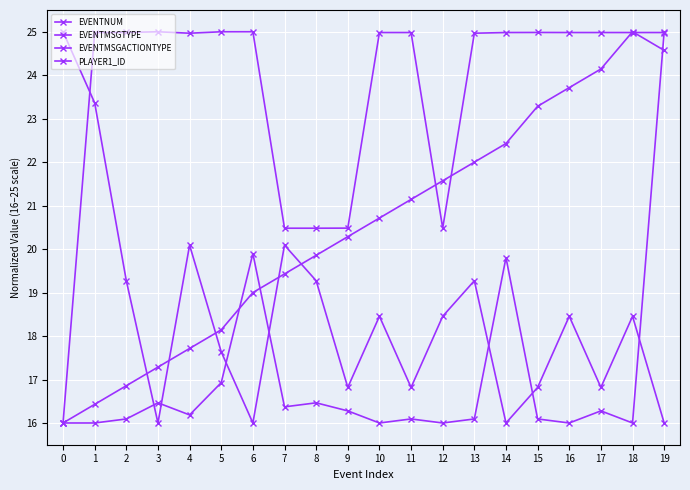

At which category is the sum across all series the highest?

19